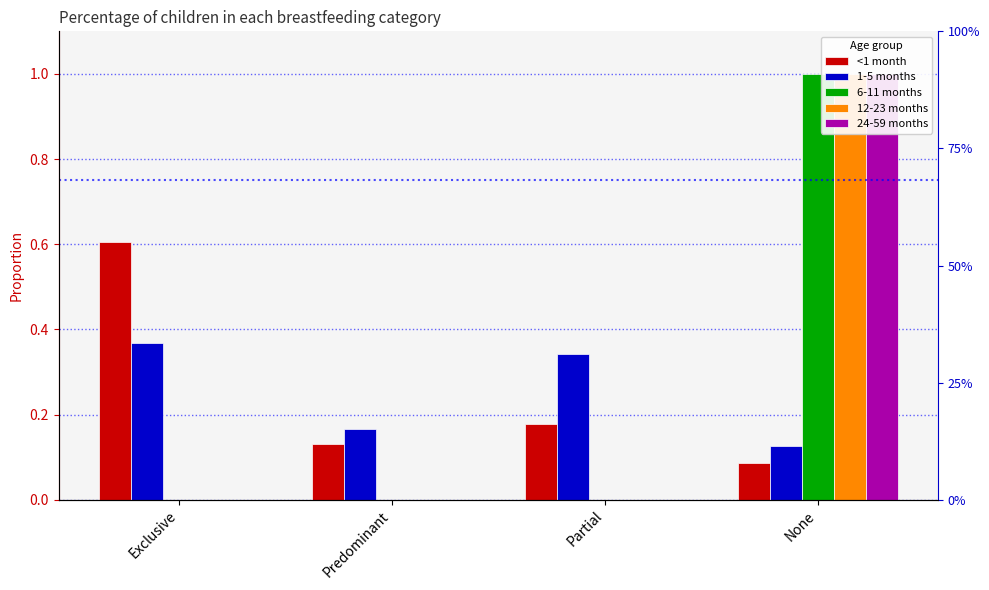

Reading right to left, list all the values displayed in this chart.

<1 month: None=0.1	Partial=0.2	Predominant=0.1	Exclusive=0.6
1-5 months: None=0.1	Partial=0.3	Predominant=0.2	Exclusive=0.4
6-11 months: None=1.0	Partial=0.0	Predominant=0.0	Exclusive=0.0
12-23 months: None=1.0	Partial=0.0	Predominant=0.0	Exclusive=0.0
24-59 months: None=1.0	Partial=0.0	Predominant=0.0	Exclusive=0.0